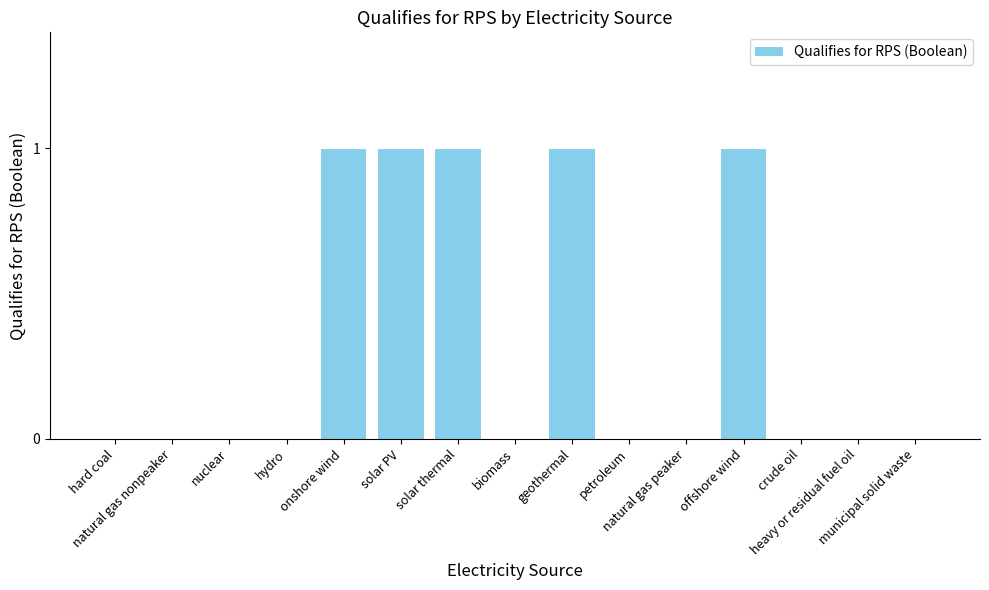

What is the ratio of the value at geothermal to the value at offshore wind?

1.0